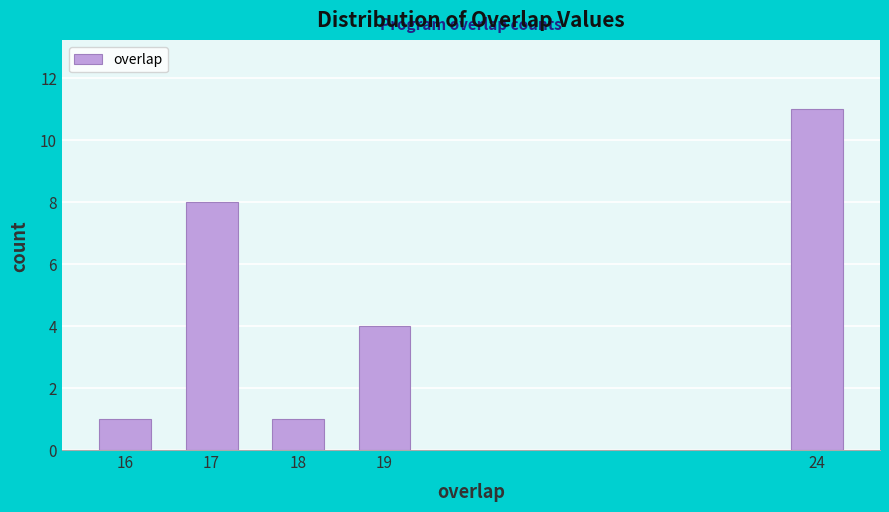

Reading left to right, list all the values displayed in this chart.

1	8	1	4	11